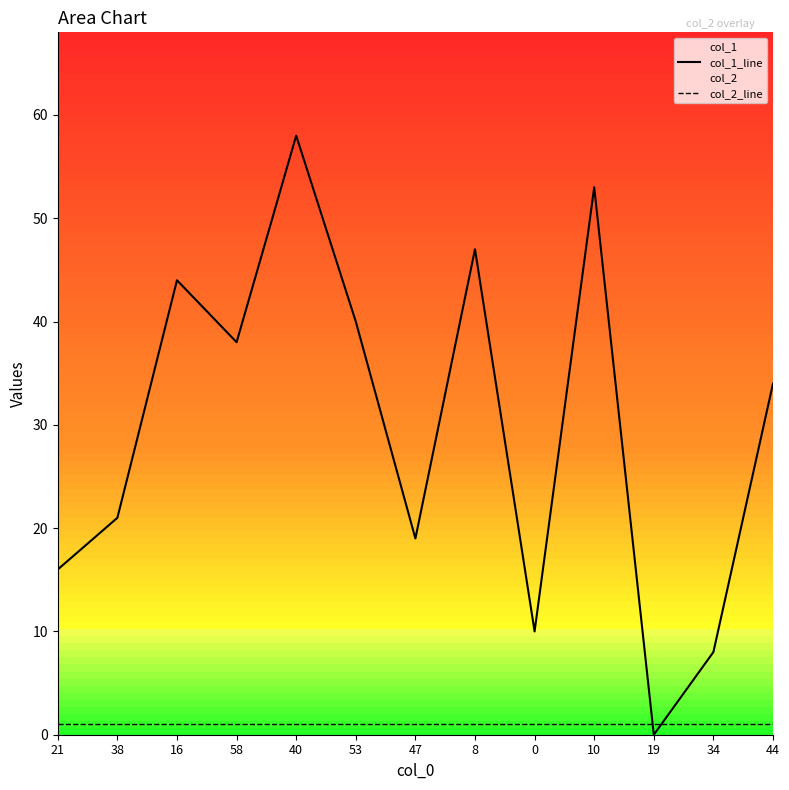

At which category is the sum across all series the highest?

40